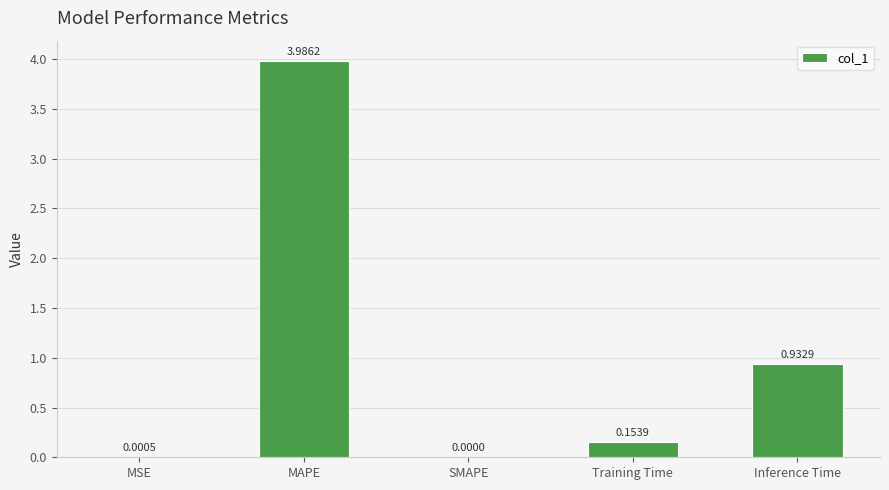

The chart shows a value of 0.2 at Inference Time. True or false?

False